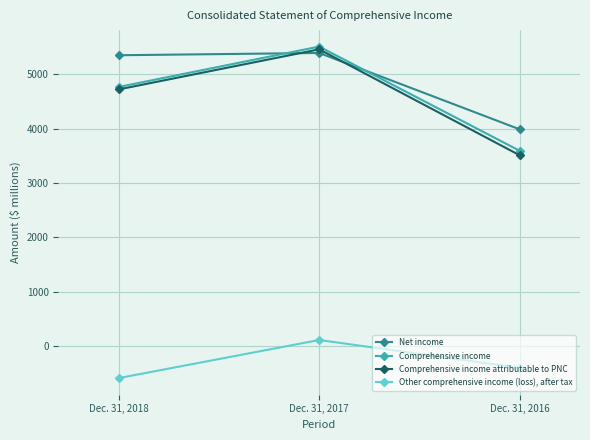

What is the value of the Comprehensive income attributable to PNC point at the 1st from the left?

4718